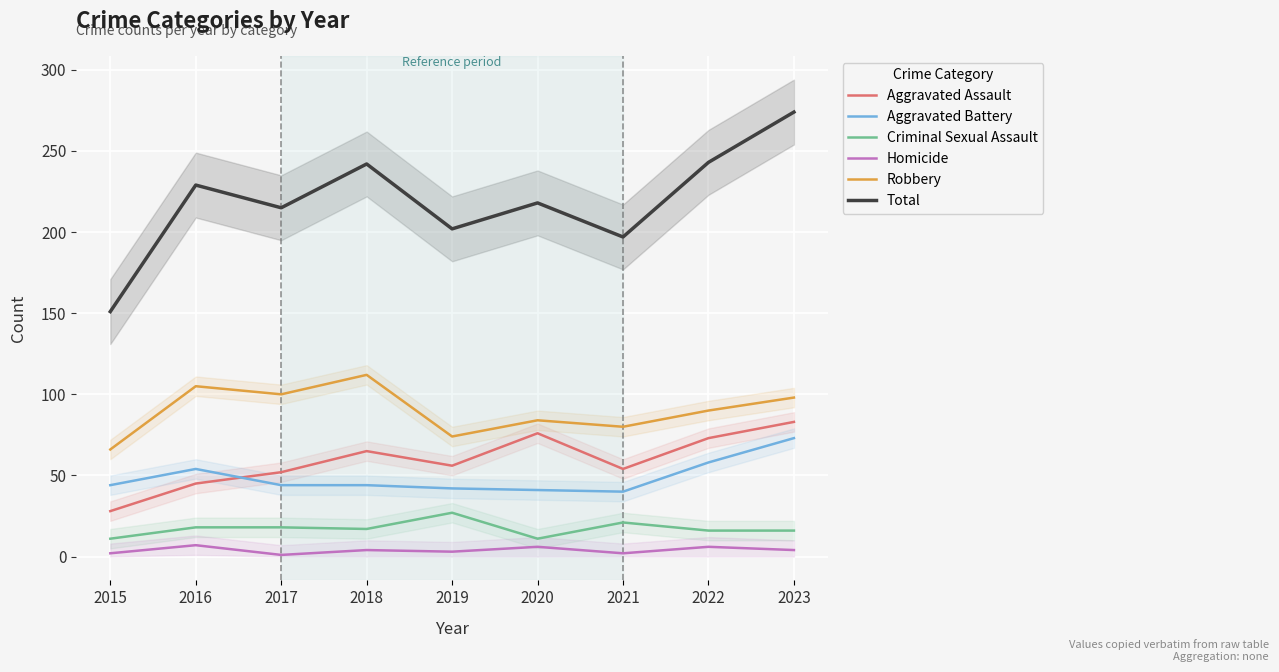

What is the maximum value shown in the chart?

274